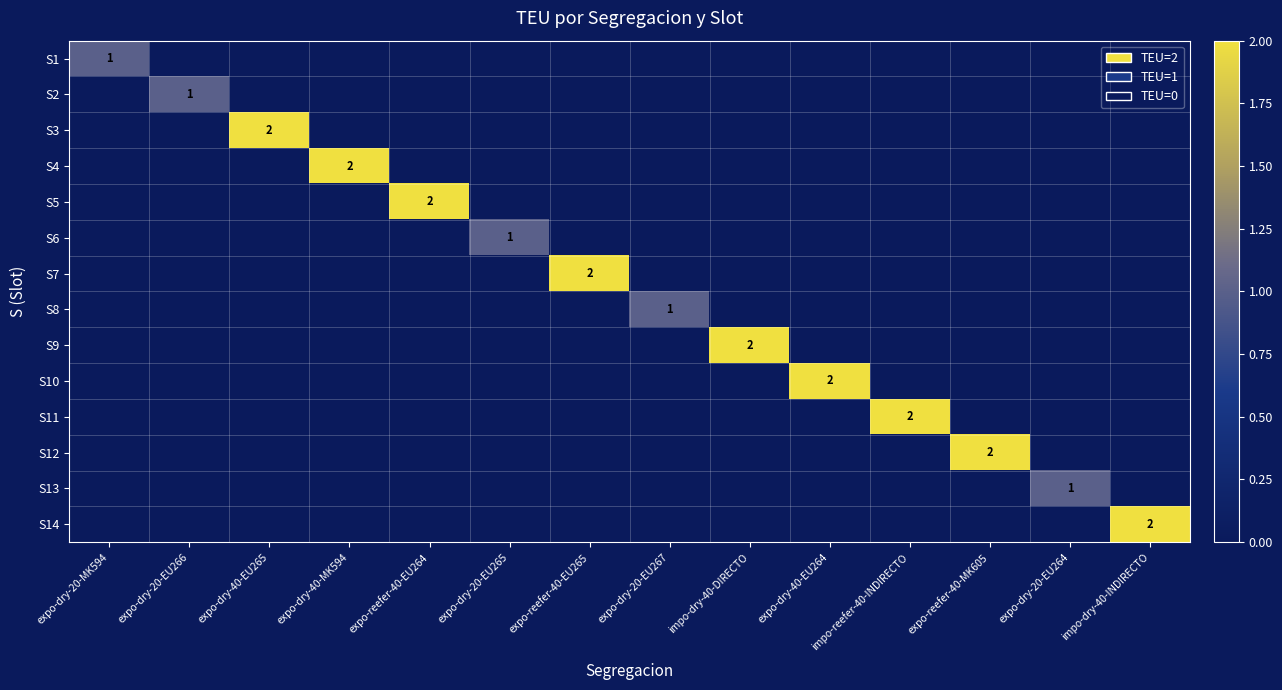

Where is S14 nearest to the value 1?

expo-dry-20-MK594